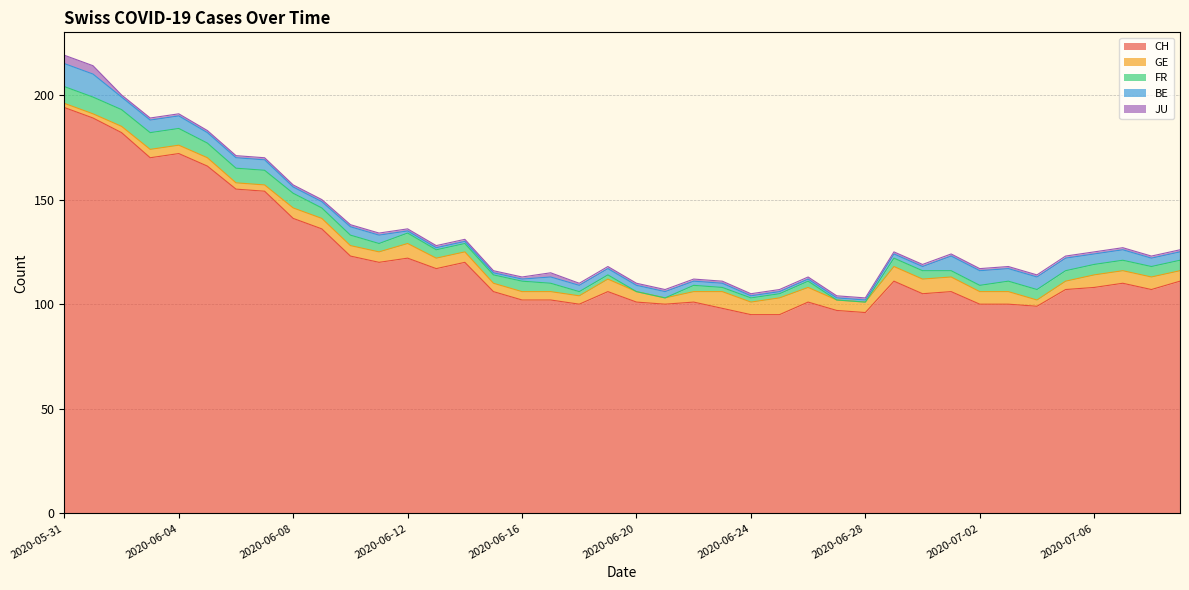

Reading left to right, transcribe all the data shown in this chart.

CH: 194	189	182	170	172	166	155	154	141	136	123	120	122	117	120	106	102	102	100	106	101	100	101	98	95	95	101	97	96	111	105	106	100	100	99	107	108	110	107	111
GE: 2	2	3	4	4	4	3	3	5	5	5	5	7	5	5	4	4	4	4	6	5	3	5	8	6	8	7	5	5	7	7	7	6	6	3	4	6	6	6	5
FR: 8	8	8	8	8	7	7	7	7	5	5	4	5	4	4	4	5	4	2	2	0	0	3	2	2	2	3	0	0	4	4	3	3	5	5	5	5	5	5	5
BE: 11	11	6	6	6	5	5	5	3	3	4	4	1	1	1	1	1	3	3	3	3	3	2	2	1	1	1	1	1	2	2	7	7	6	6	6	5	5	4	4
JU: 4	4	1	1	1	1	1	1	1	1	1	1	1	1	1	1	1	2	1	1	1	1	1	1	1	1	1	1	1	1	1	1	1	1	1	1	1	1	1	1